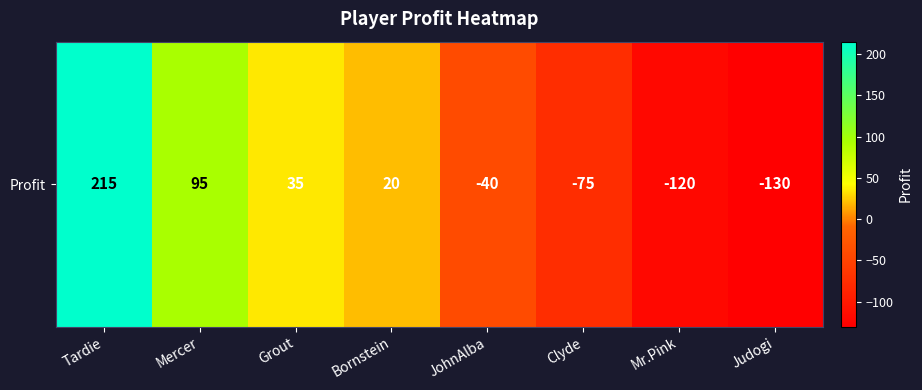

Rank the categories by value from lowest to highest.

Judogi, Mr.Pink, Clyde, JohnAlba, Bornstein, Grout, Mercer, Tardie